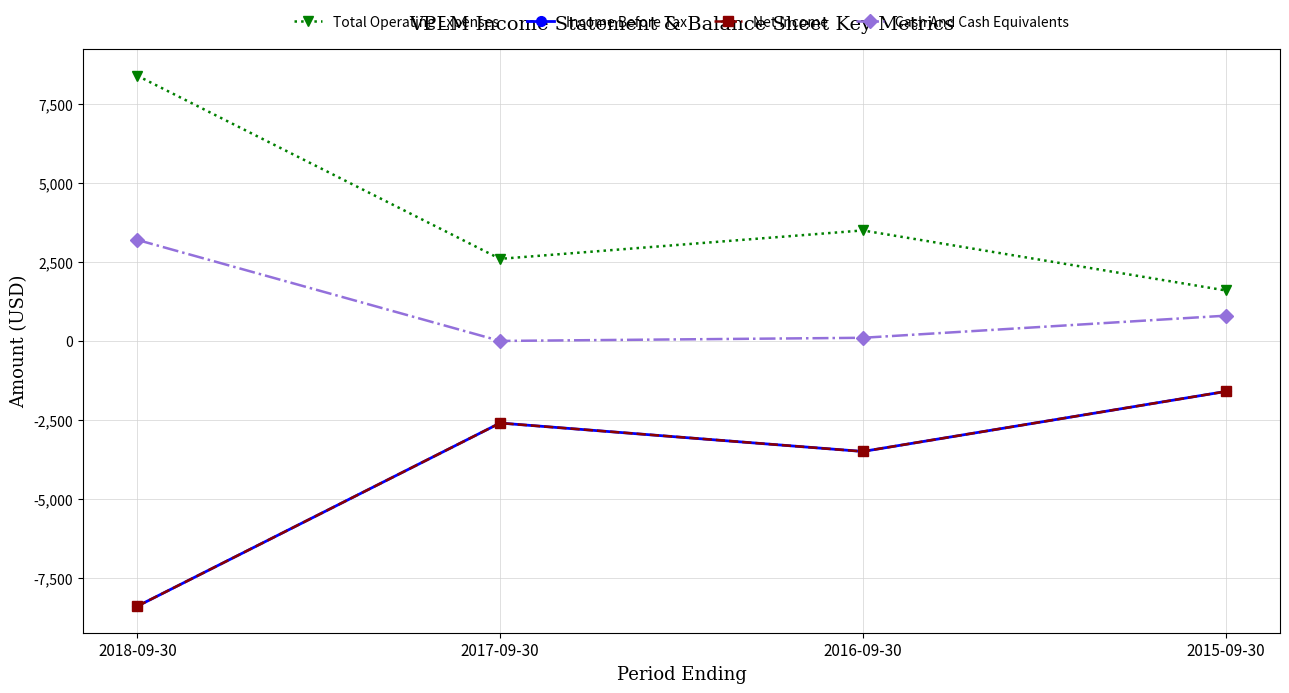

At which label does Income Before Tax first exceed -2600?

2015-09-30